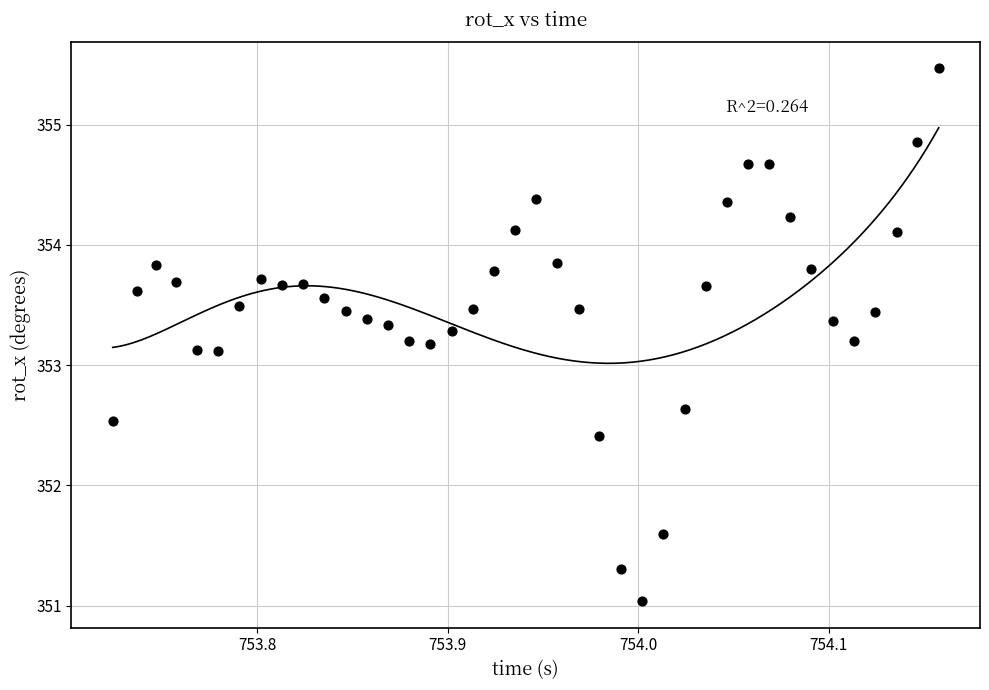

What is the range of Y values (max minus min)?

4.4